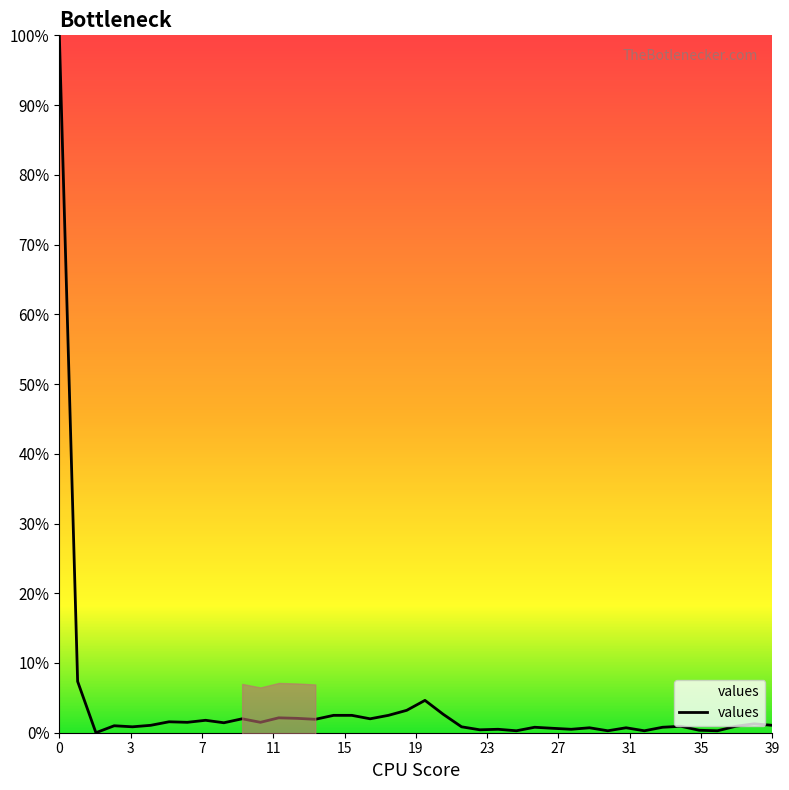

Where is the data nearest to the value 50?

1